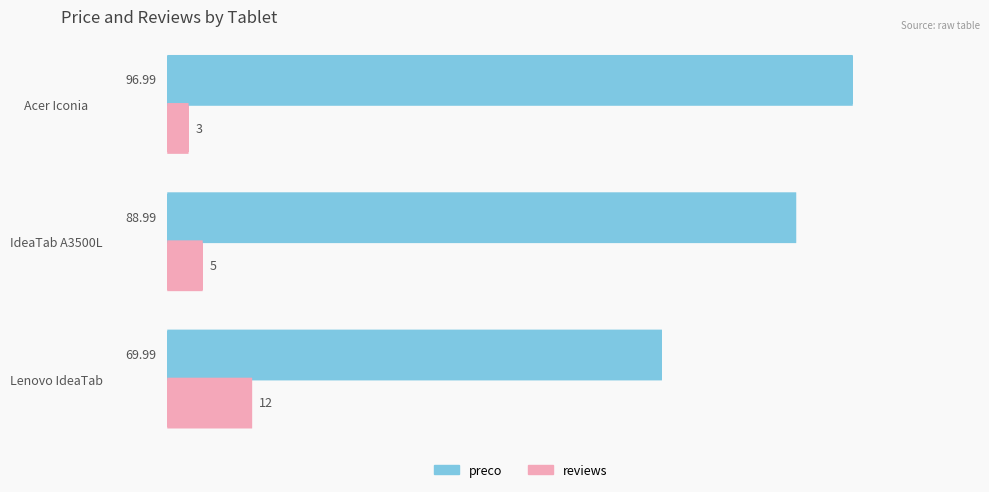

What is the difference between the maximum and second lowest values in the preco series?

8.0